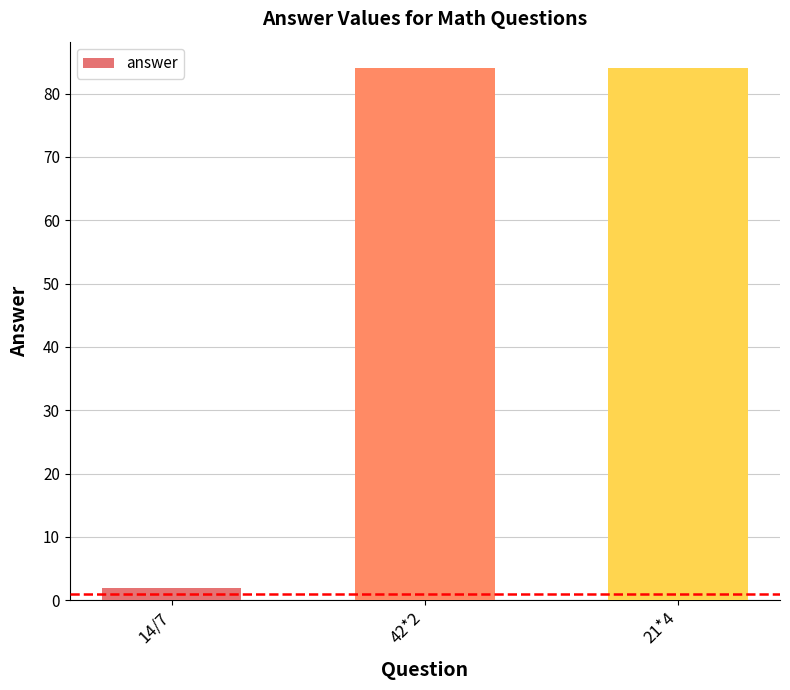

Approximately how many times larger is the value at 42*2 compared to 14/7?

42.0